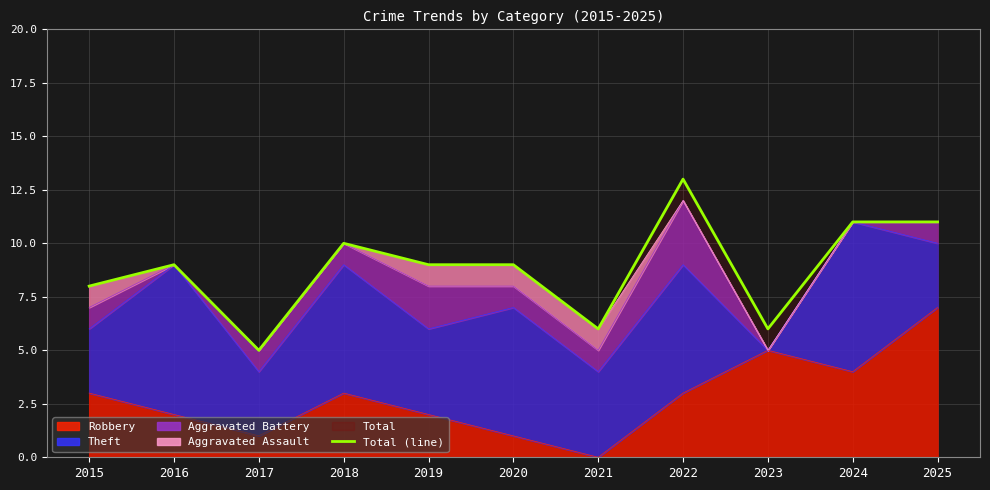

Is it true that the value at 2024 is 11?

True